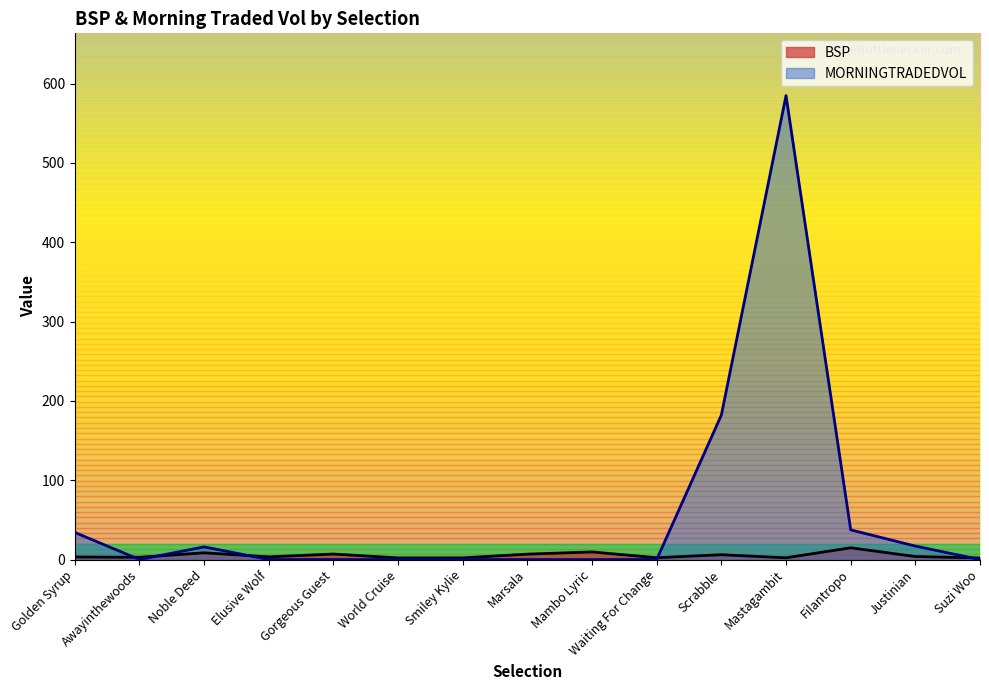

What is the average value of the MORNINGTRADEDVOL series?

58.1